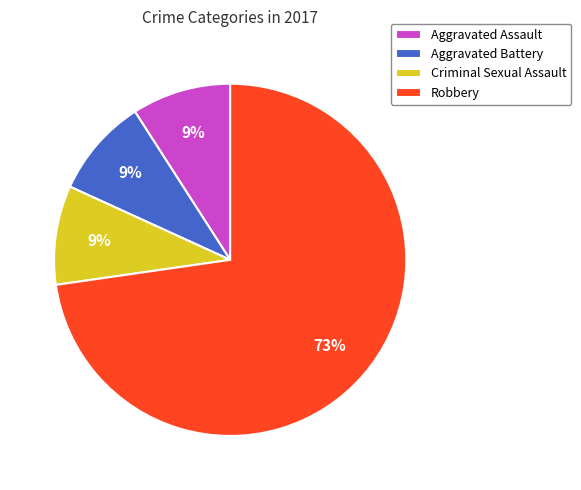

Is it true that Criminal Sexual Assault is 16% of the pie?

False